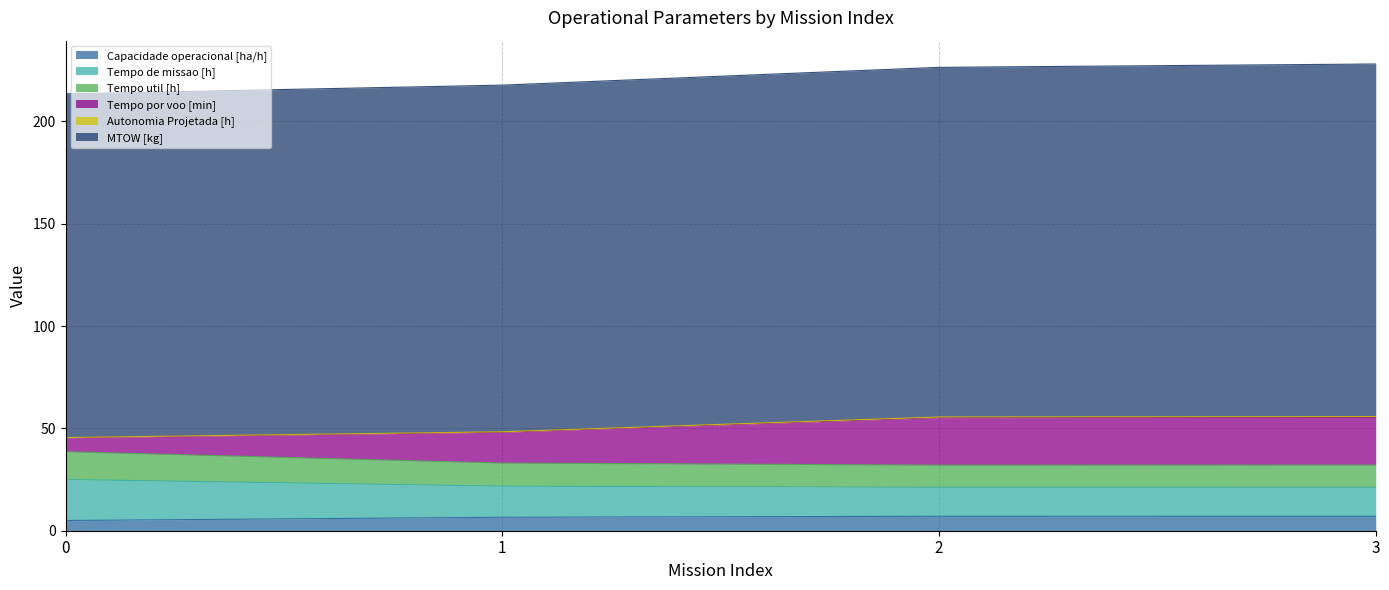

What is the minimum value for Capacidade operacional [ha/h]?

5.0